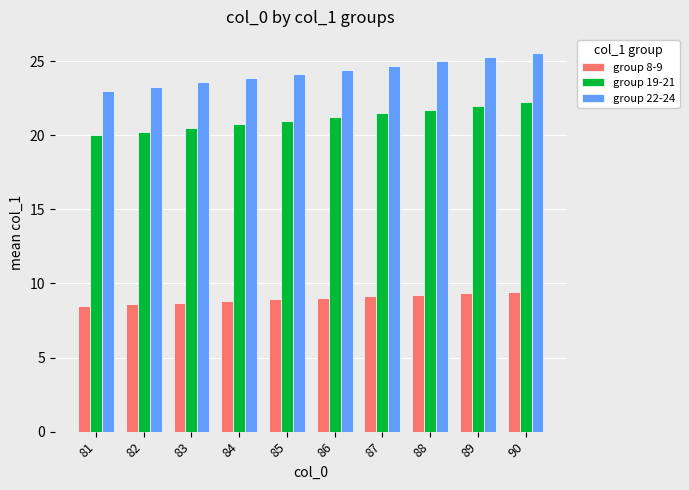

What is the average value of the group 22-24 series?

24.3